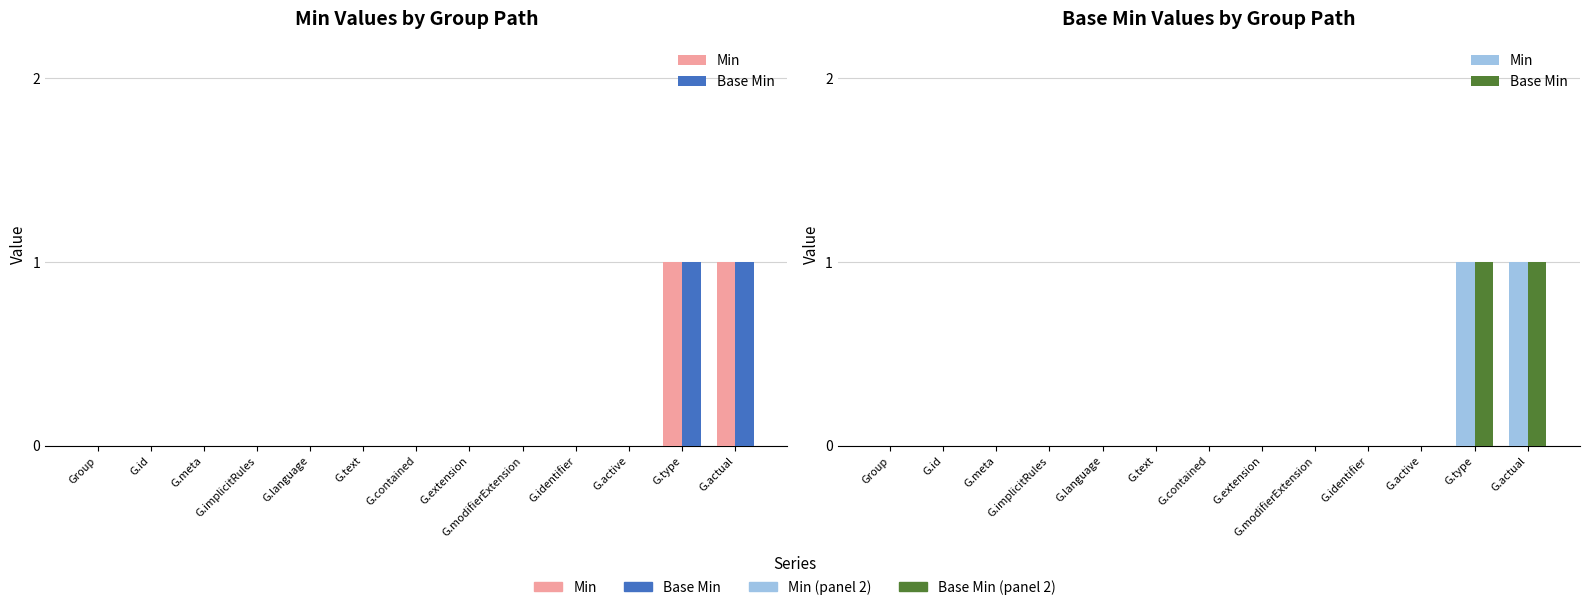

How many values in the Min series exceed 0?

2